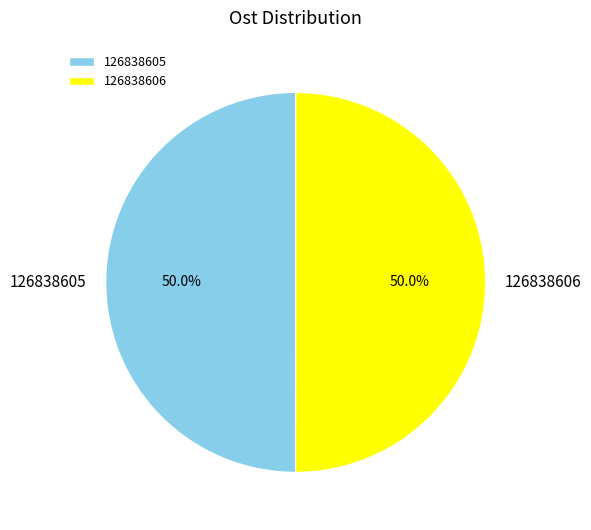

What is the ratio of the value at 126838606 to the value at 126838605?

1.0